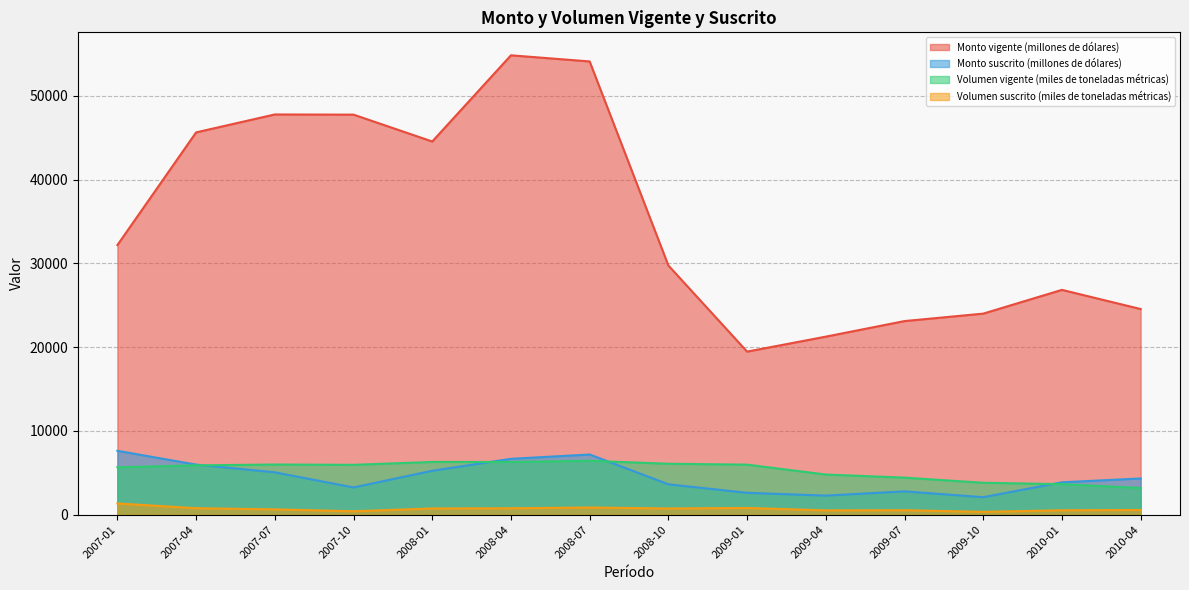

Reading left to right, extract all data points from this chart.

Monto vigente (millones de dólares): 2007-01=32196	2007-04=45655	2007-07=47796	2007-10=47774	2008-01=44566	2008-04=54860	2008-07=54126	2008-10=29758	2009-01=19473	2009-04=21259	2009-07=23120	2009-10=24009	2010-01=26847	2010-04=24556
Monto suscrito (millones de dólares): 2007-01=7626	2007-04=5977	2007-07=5057	2007-10=3249	2008-01=5243	2008-04=6668	2008-07=7184	2008-10=3625	2009-01=2608	2009-04=2276	2009-07=2782	2009-10=2086	2010-01=3866	2010-04=4322
Volumen vigente (miles de toneladas métricas): 2007-01=5659	2007-04=5888	2007-07=5989	2007-10=5950	2008-01=6296	2008-04=6295	2008-07=6432	2008-10=6079	2009-01=5973	2009-04=4791	2009-07=4422	2009-10=3807	2010-01=3644	2010-04=3177
Volumen suscrito (miles de toneladas métricas): 2007-01=1340	2007-04=771	2007-07=634	2007-10=405	2008-01=741	2008-04=765	2008-07=854	2008-10=741	2009-01=800	2009-04=513	2009-07=532	2009-10=331	2010-01=525	2010-04=559